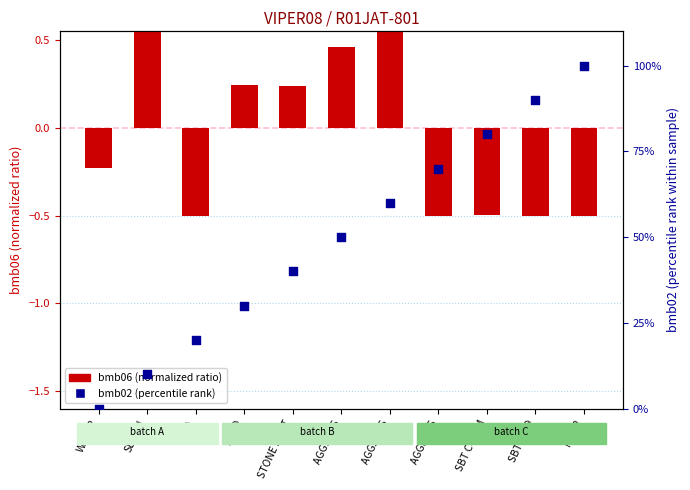

Which series has the largest Y range (max minus min)?

bmb02 (percentile rank)